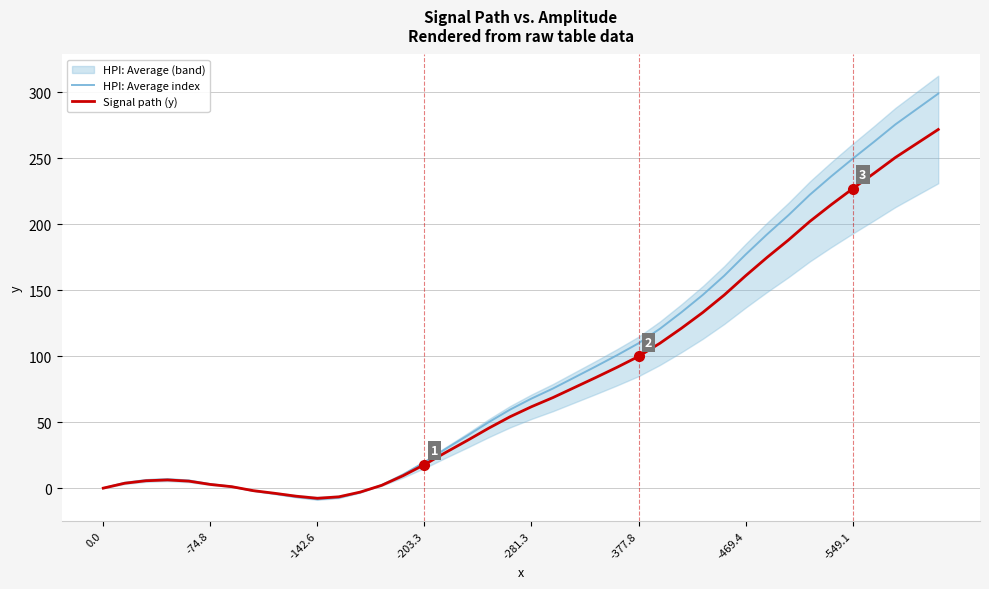

How many intersections are there between HPI: Average index and Signal path (y)?

2